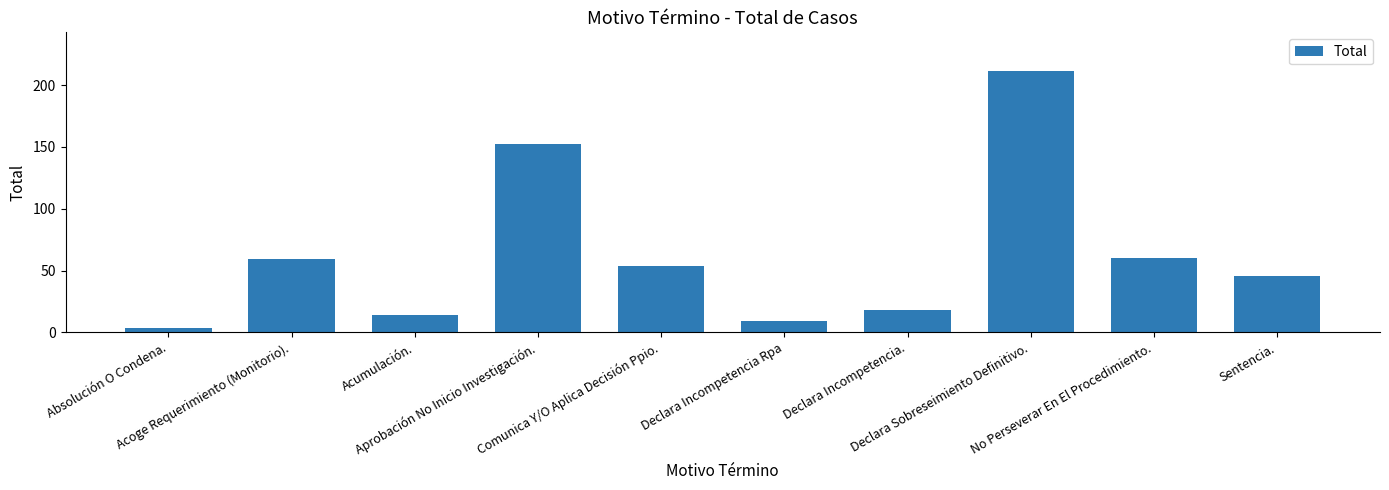

Is it true that the value at Aprobación No Inicio Investigación. is 104?

False